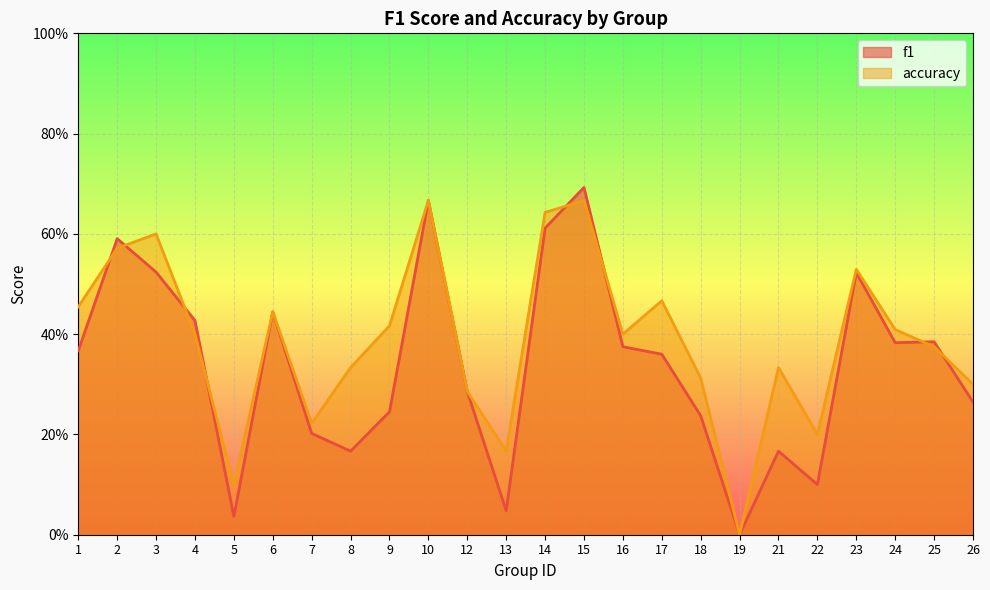

Rank the categories by f1 value from highest to lowest.

15, 10, 14, 2, 3, 23, 6, 4, 25, 24, 16, 1, 17, 12, 26, 9, 18, 7, 8, 21, 22, 13, 5, 19